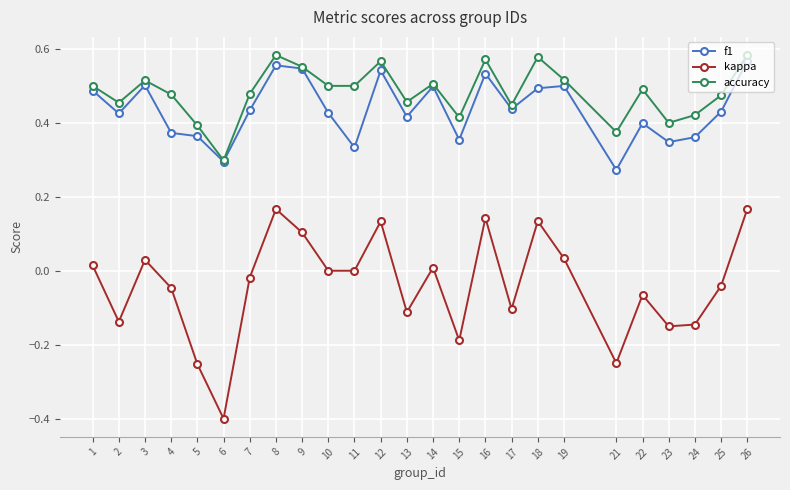

List the series in order of their peak value, highest first.

accuracy, f1, kappa